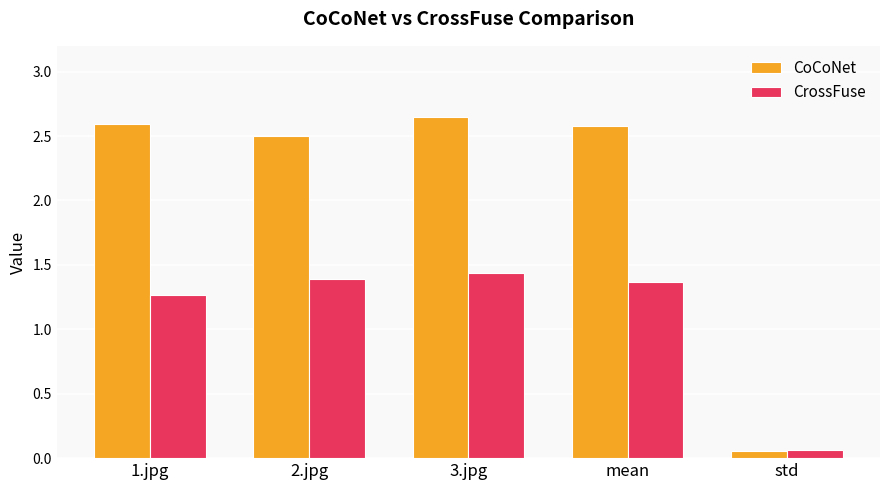

Is the value of CrossFuse at 3.jpg greater than the value of CoCoNet at 1.jpg?

No